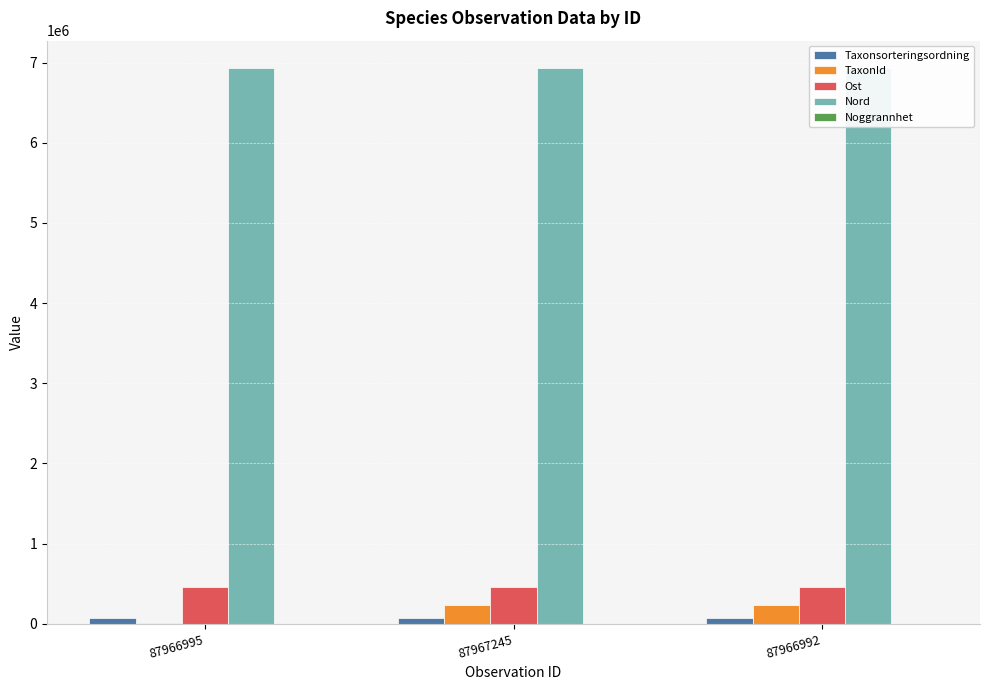

What are all the series names shown in the legend?

Taxonsorteringsordning, TaxonId, Ost, Nord, Noggrannhet